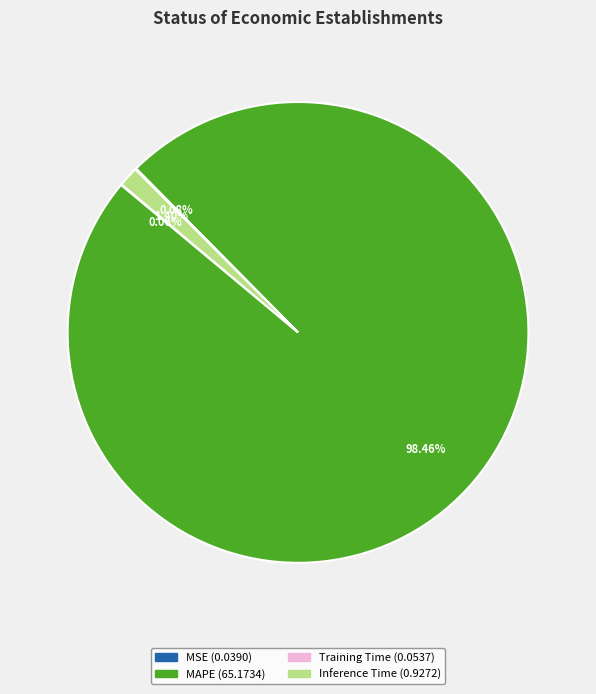

Does any single category account for the majority?

Yes